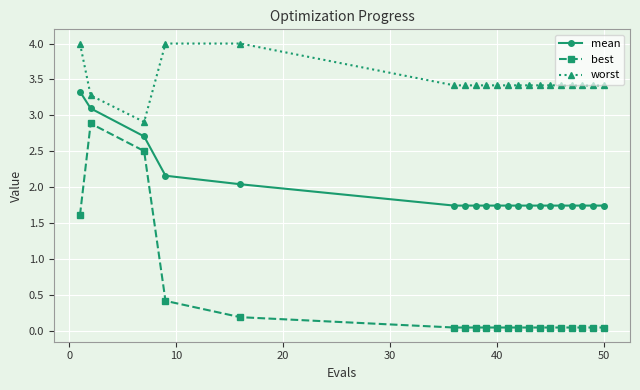

True or false: worst and best cross at least once.

False